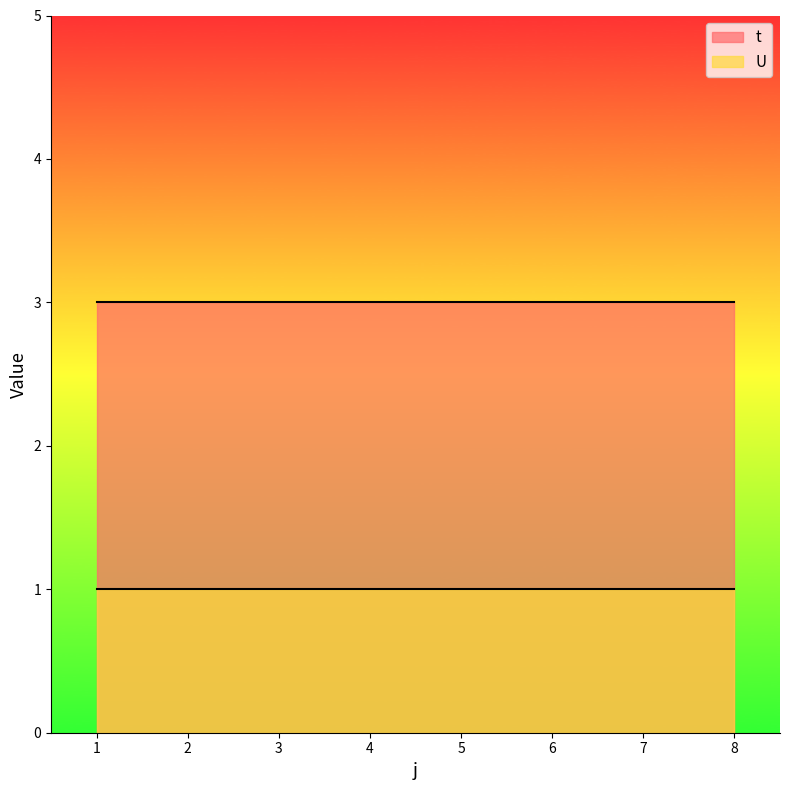

Which series has the largest total across all categories?

t